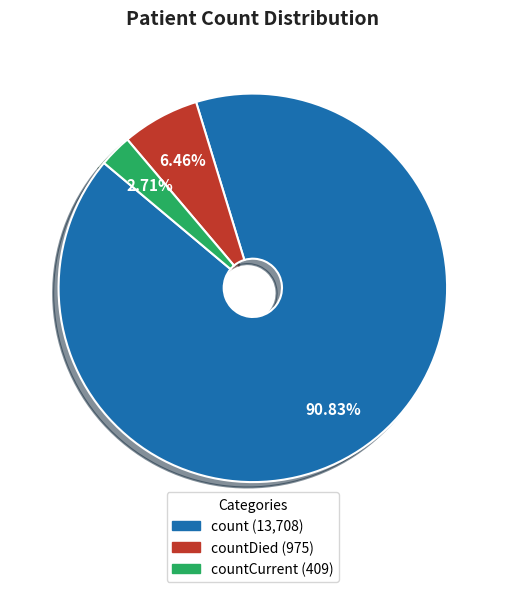

How many segments does this pie chart have?

3